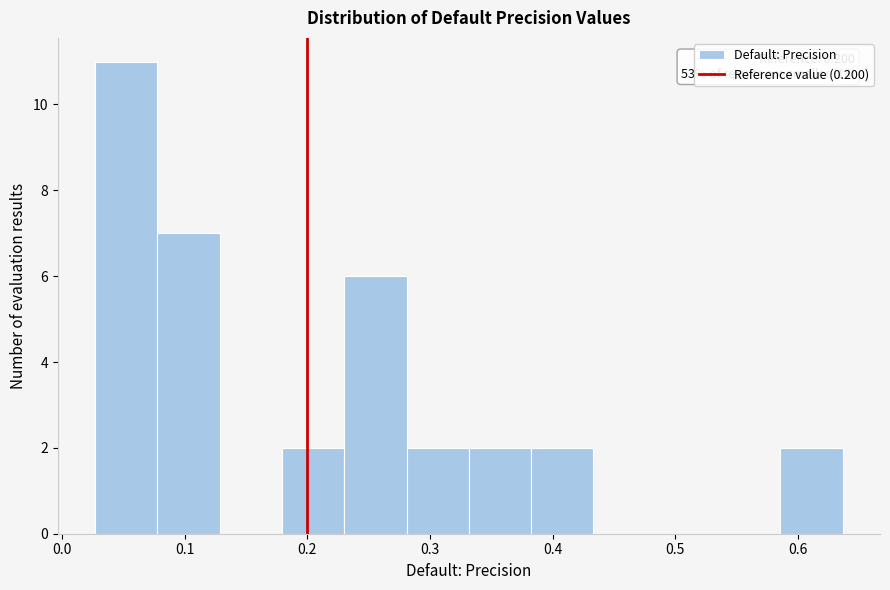

Over which range of the x-axis is the bar tallest?

0.03 to 0.08